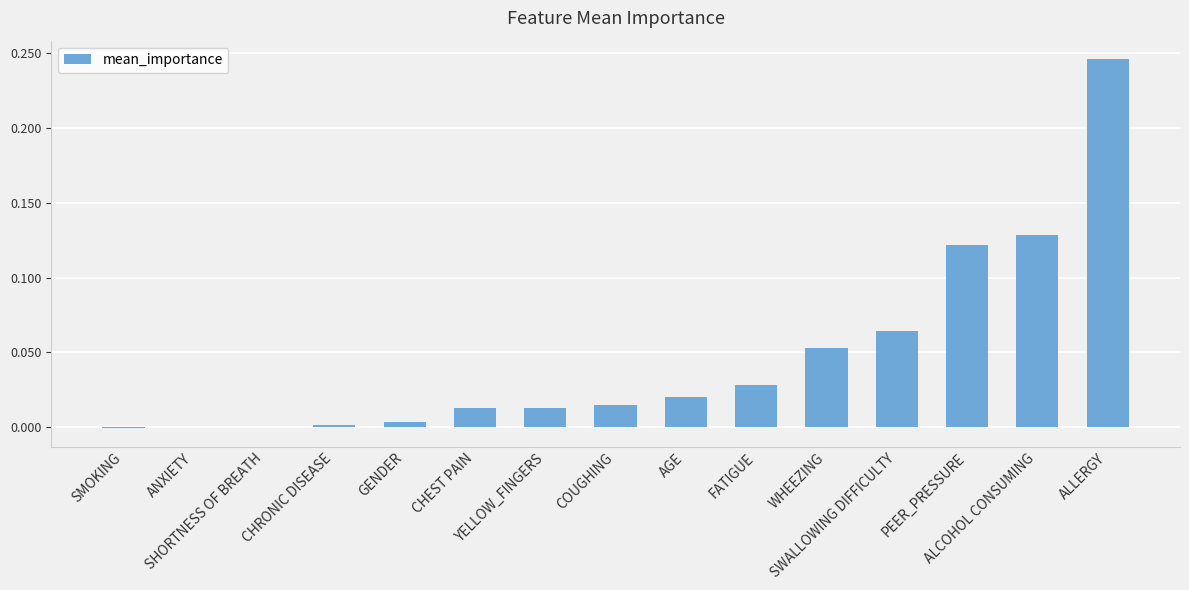

How many data points does each series have?

15